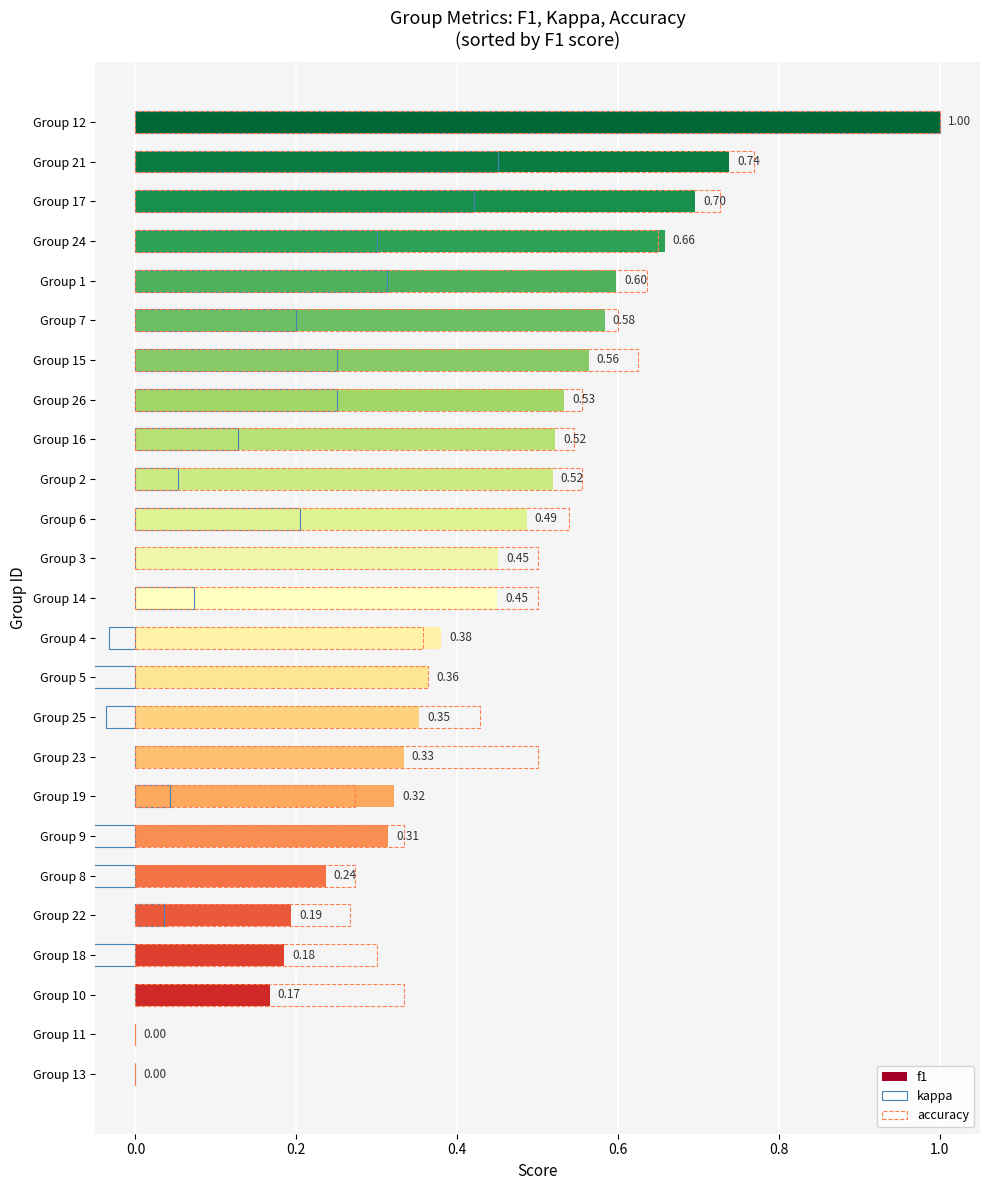

Reading right to left, extract all data points from this chart.

f1: 1.0	0.7	0.7	0.7	0.6	0.6	0.6	0.5	0.5	0.5	0.5	0.5	0.5	0.4	0.4	0.4	0.3	0.3	0.3	0.2	0.2	0.2	0.2	0.0	0.0
kappa: 1.0	0.5	0.4	0.3	0.3	0.2	0.2	0.3	0.1	0.1	0.2	0.0	0.1	-0.0	-0.1	-0.0	0.0	0.0	-0.3	-0.1	0.0	-0.2	0.0	0.0	0.0
accuracy: 1.0	0.8	0.7	0.7	0.6	0.6	0.6	0.6	0.5	0.6	0.5	0.5	0.5	0.4	0.4	0.4	0.5	0.3	0.3	0.3	0.3	0.3	0.3	0.0	0.0